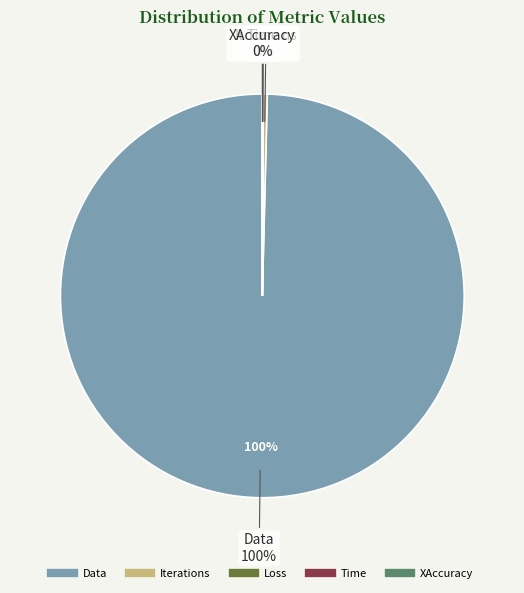

How many slices are in this pie chart?

5